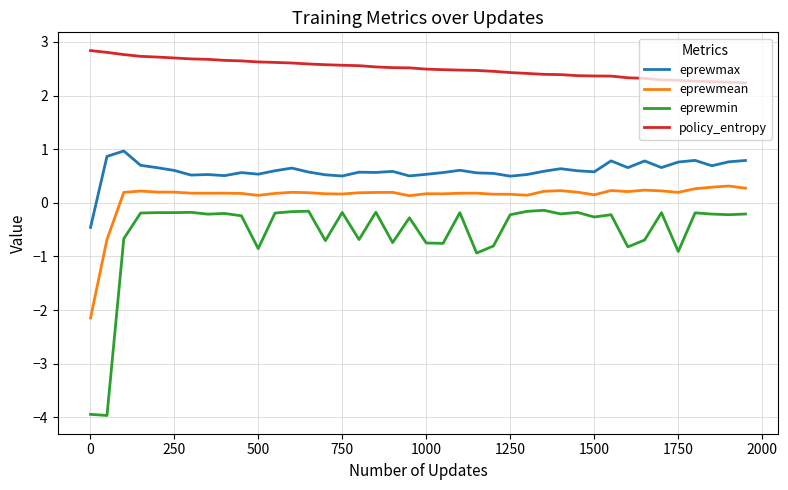

What is the minimum value shown in the chart?

-4.0